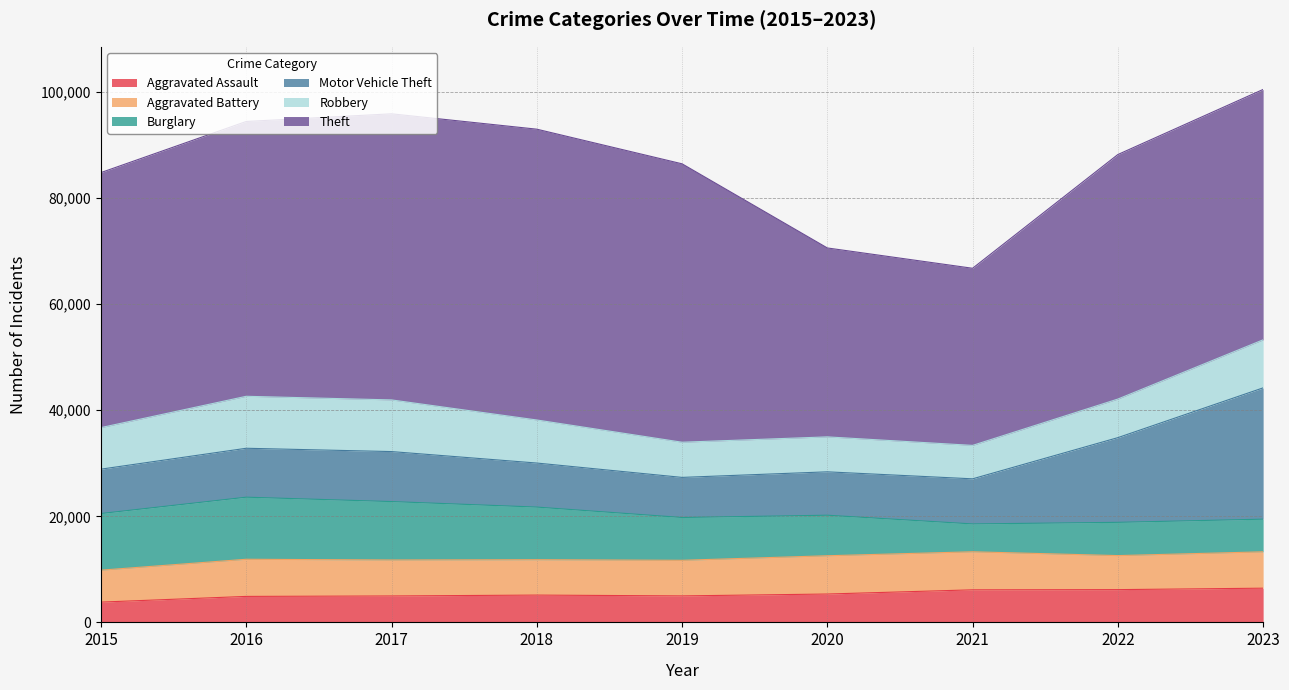

At how many categories does at least one series exceed 8914?

9